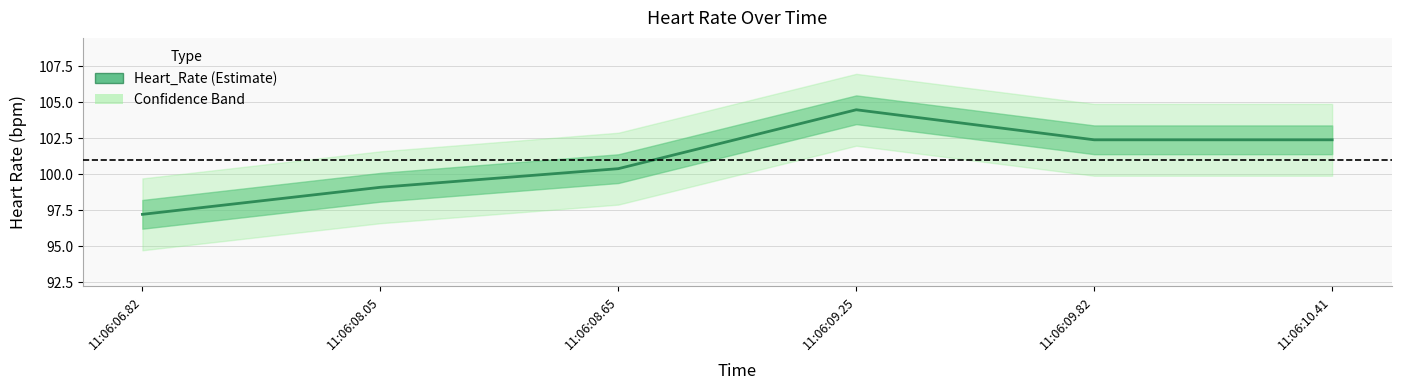

Reading right to left, transcribe all the data shown in this chart.

11:06:10.41=102.4	11:06:09.82=102.4	11:06:09.25=104.5	11:06:08.65=100.4	11:06:08.05=99.1	11:06:06.82=97.2